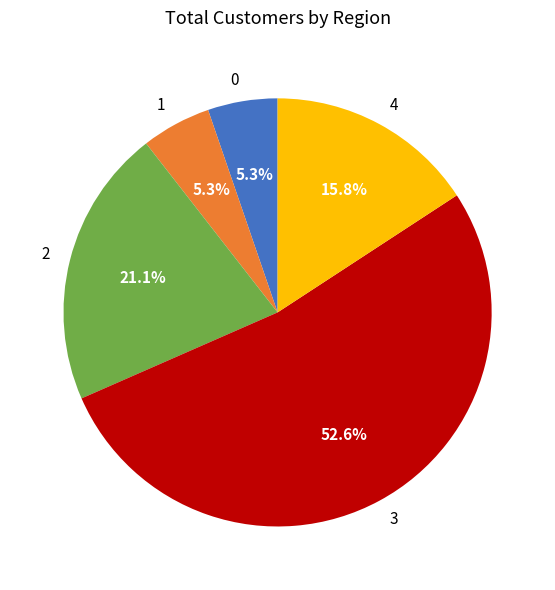

What is the ratio of the value at 2 to the value at 1?

4.0